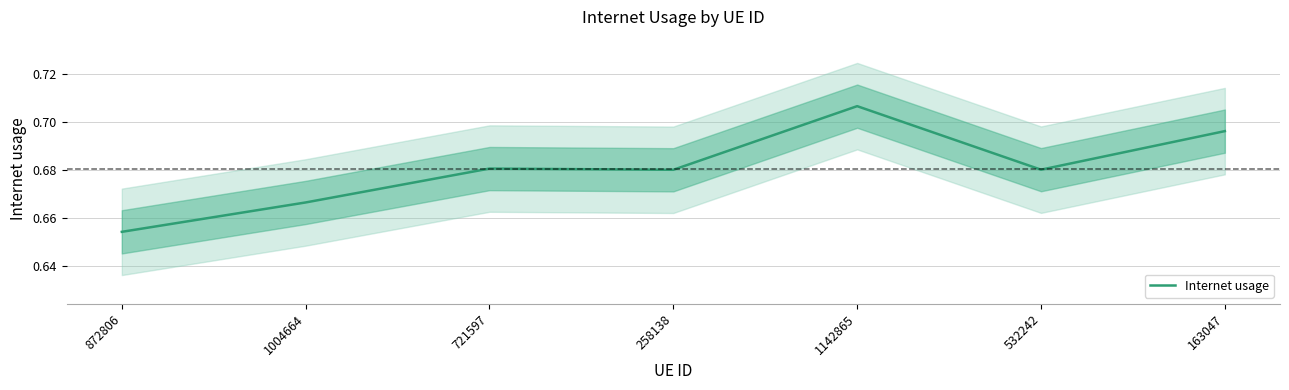

What is the label of the 5th point from the right?

721597